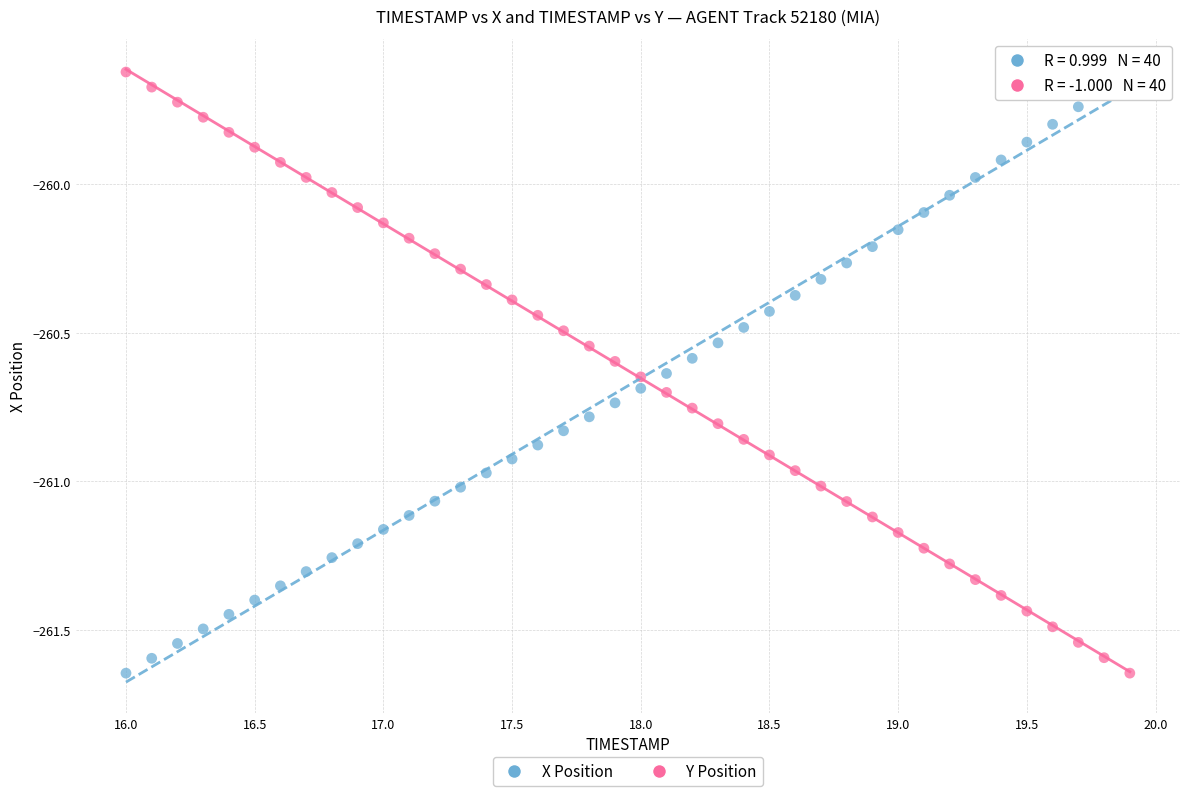

Across all data points, what is the range of X values (max minus min)?

3.9